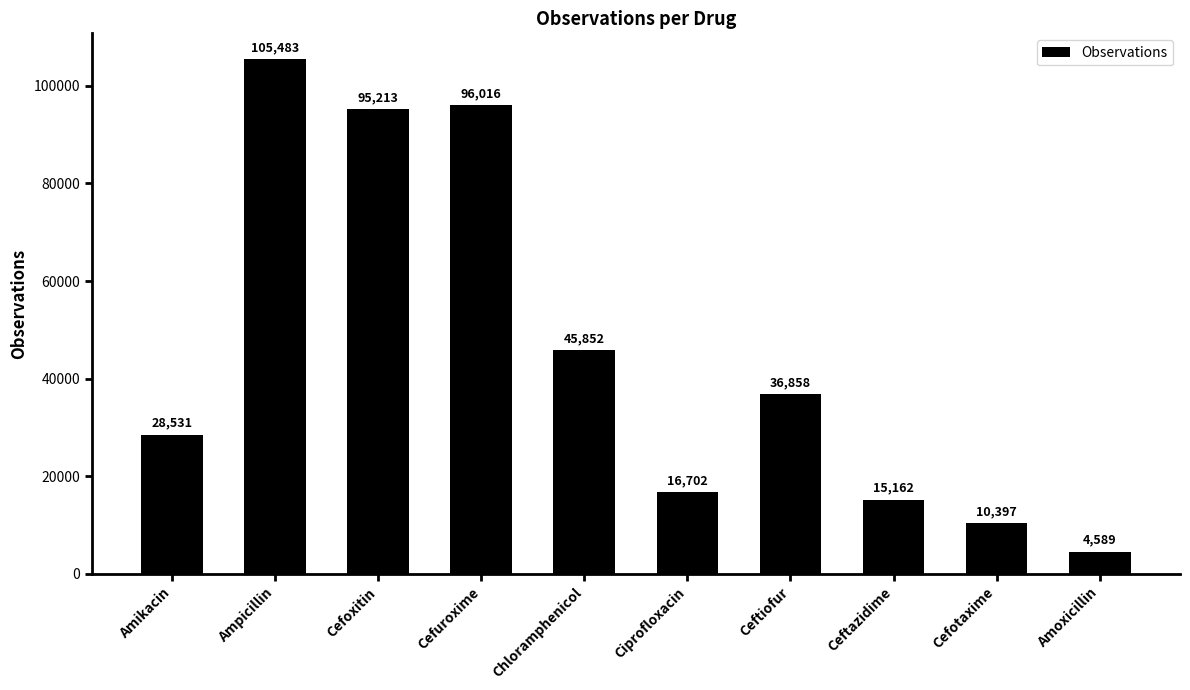

Read the value at Ceftazidime, to the nearest 100.

15200